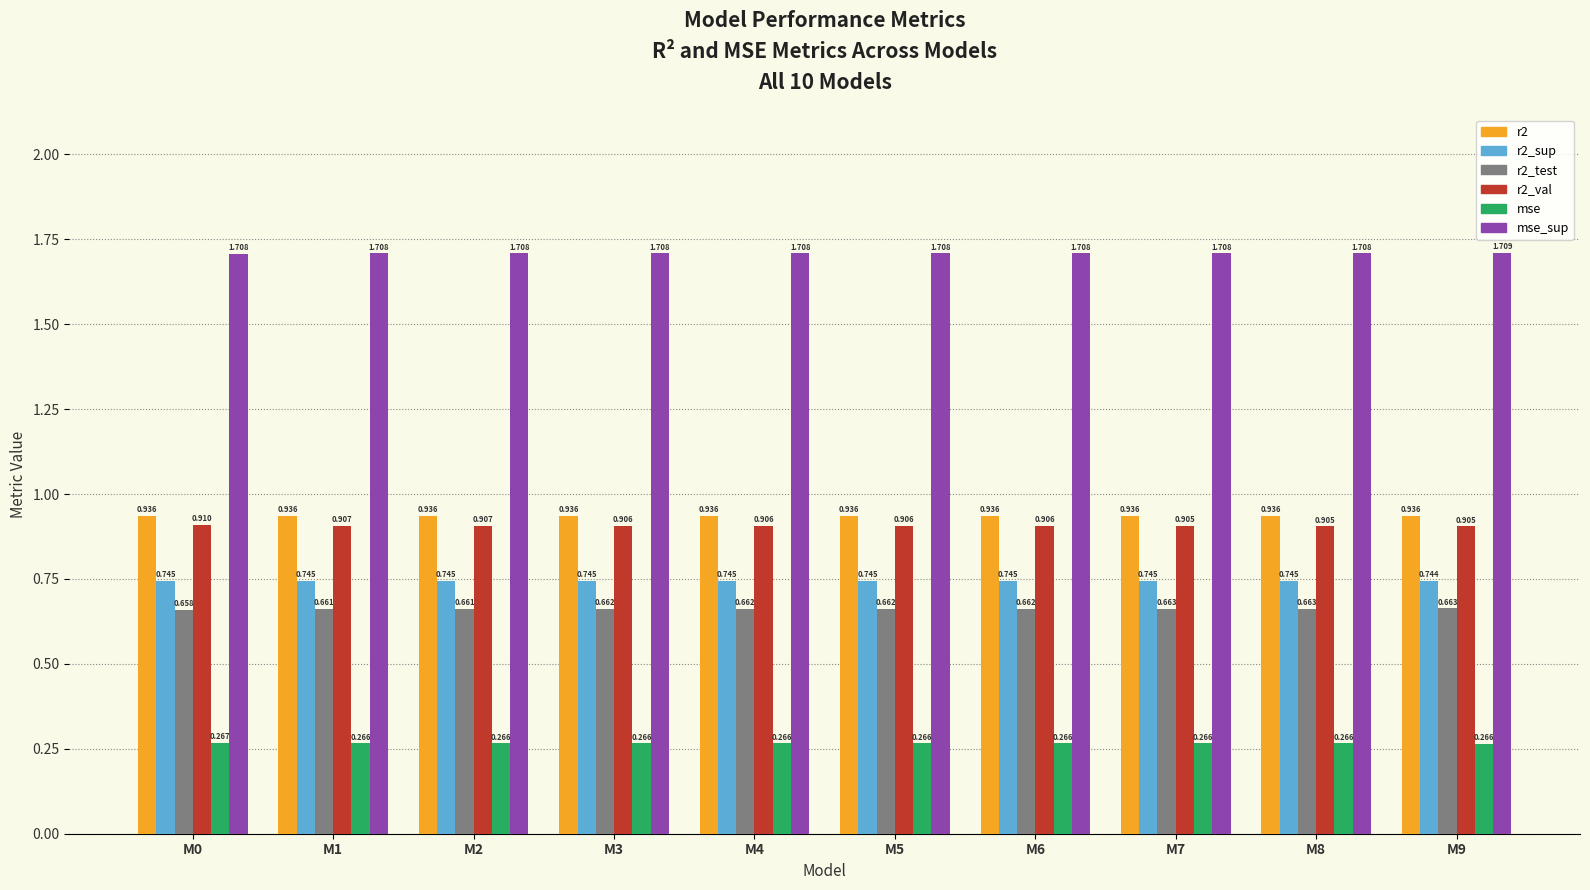

Count the number of data series in this chart.

6